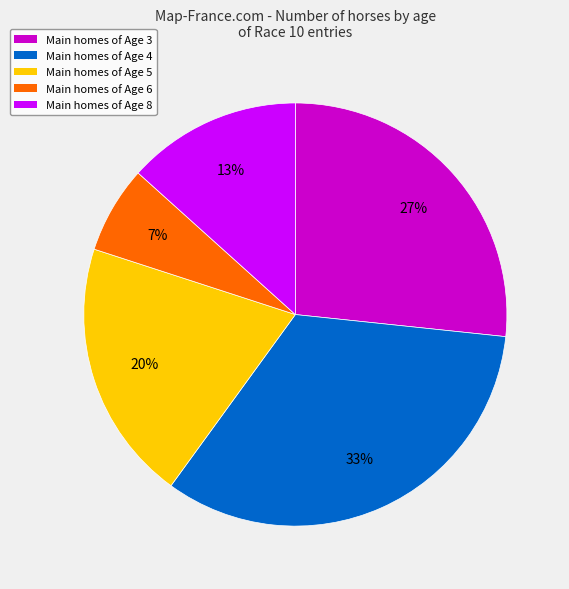

To the nearest percent, what percentage of the pie is Main homes of Age 6?

7%